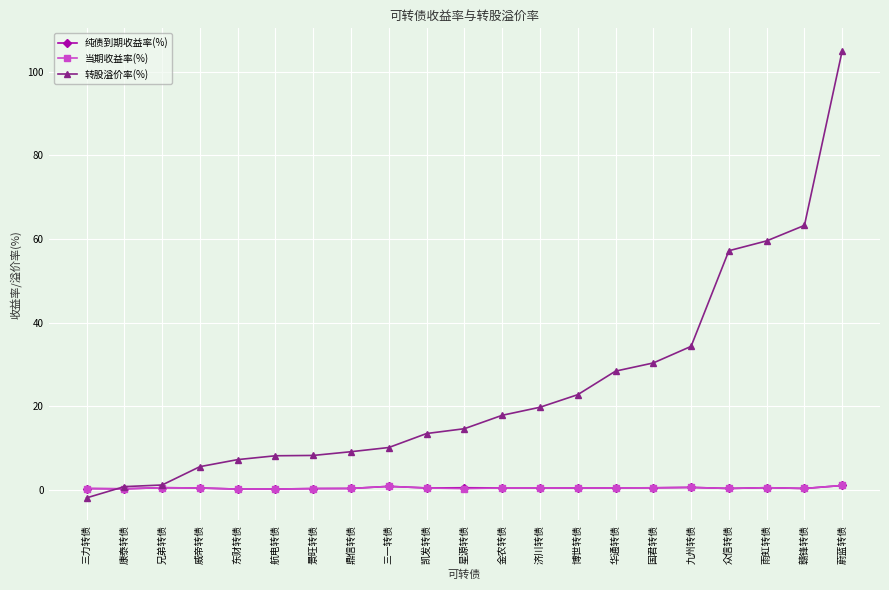

At which category is the sum across all series the highest?

蔚蓝转债